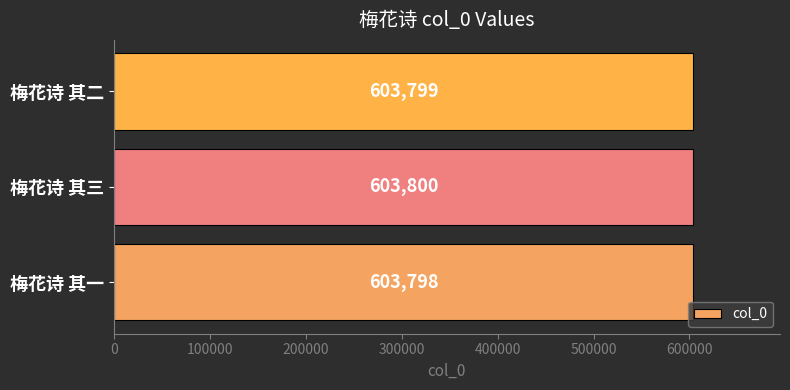

The chart shows a value of 246207 at 梅花诗 其一. True or false?

False